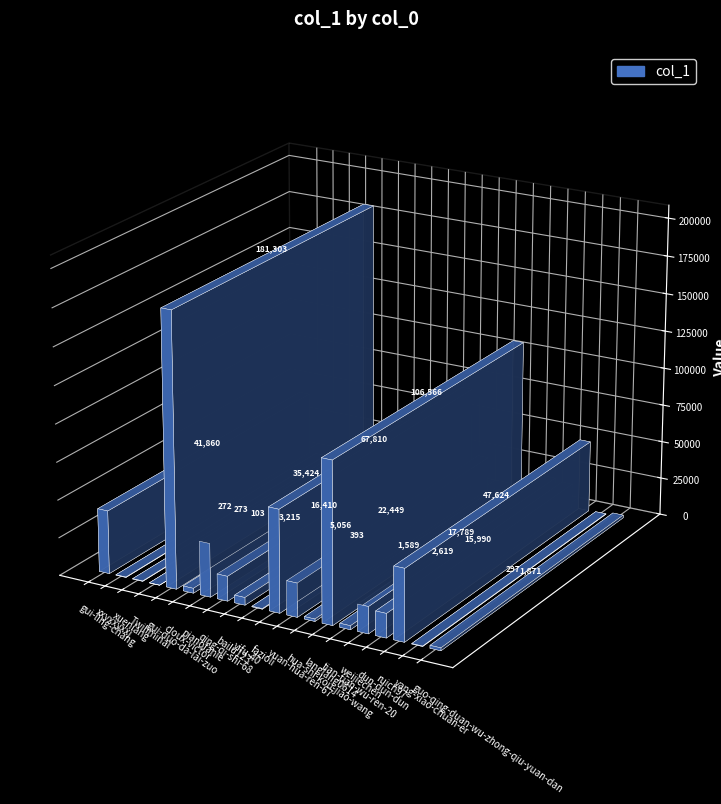

How many values are below 15990?

10